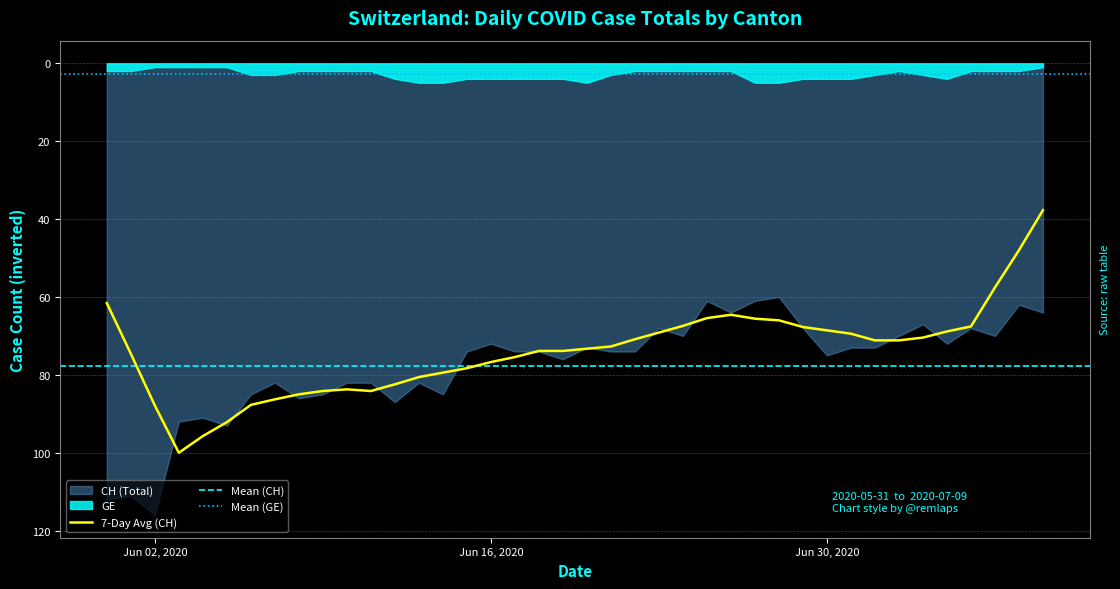

In GE, how many points are higher than both neighbors (excluding endpoints)?

2